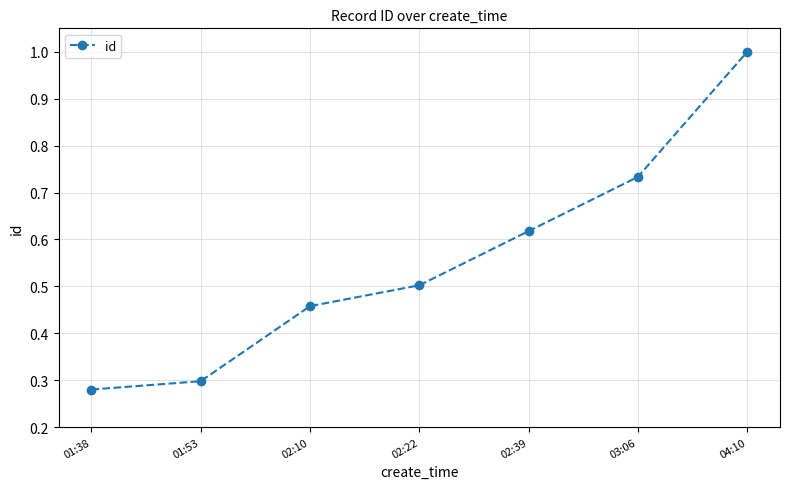

Which category has the highest value across all series?

04:10